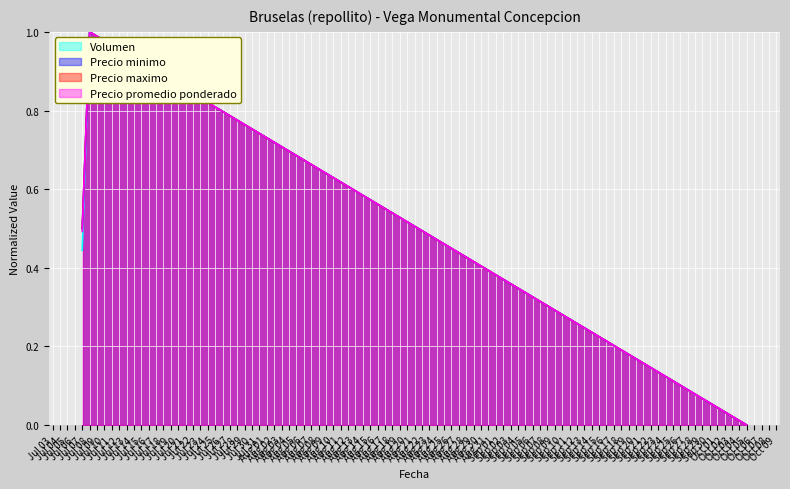

True or false: Precio maximo has a value of 0.0 at Oct 05.

True